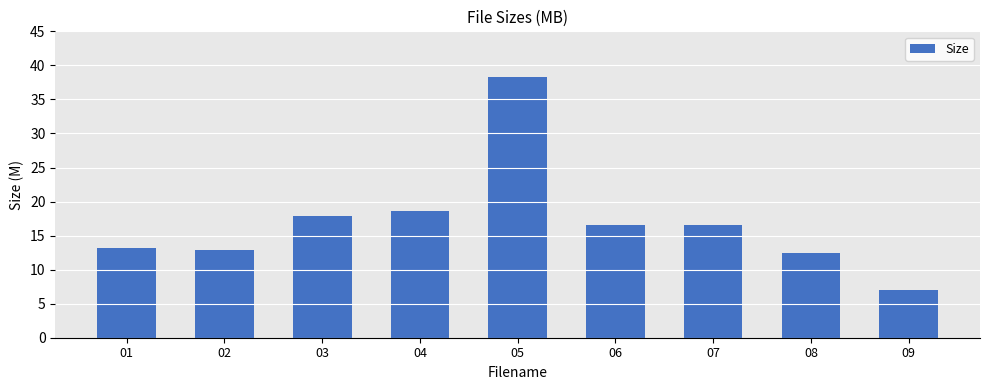

How many data points are above 16?

5